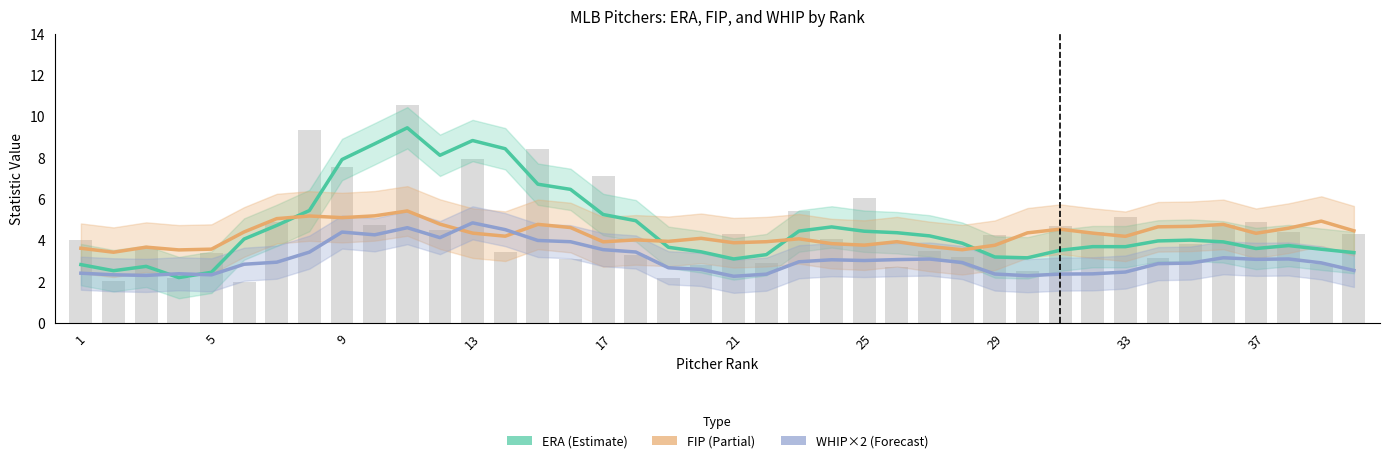

Rank the series by their maximum value, from highest to lowest.

ERA, FIP, WHIP×2